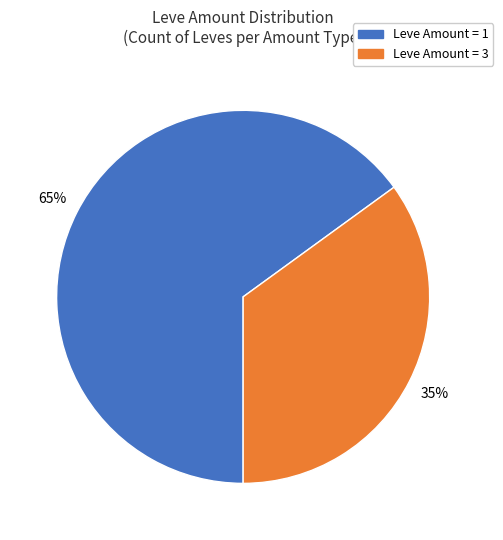

How many slices are in this pie chart?

2